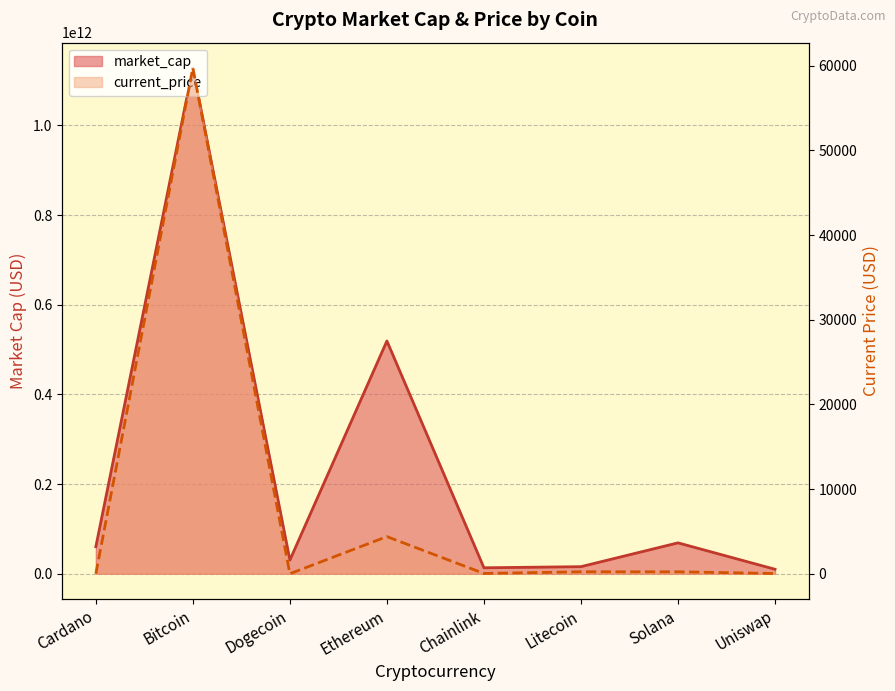

The value of market_cap at Litecoin is 10202182704.2. True or false?

False